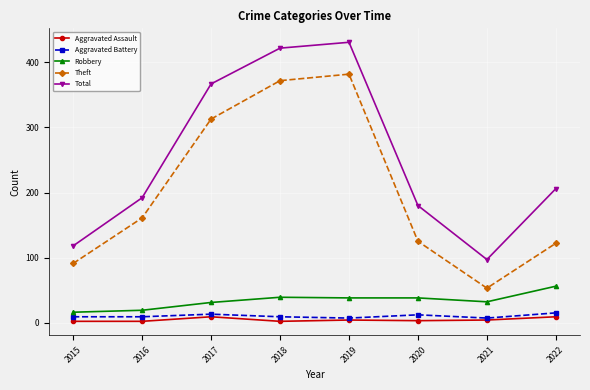

How many lines are shown in the chart?

5